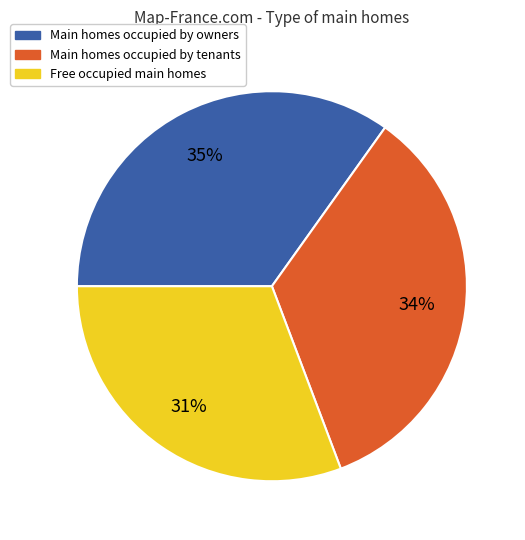

Is the sum of Main homes occupied by tenants and Main homes occupied by owners greater than half?

Yes